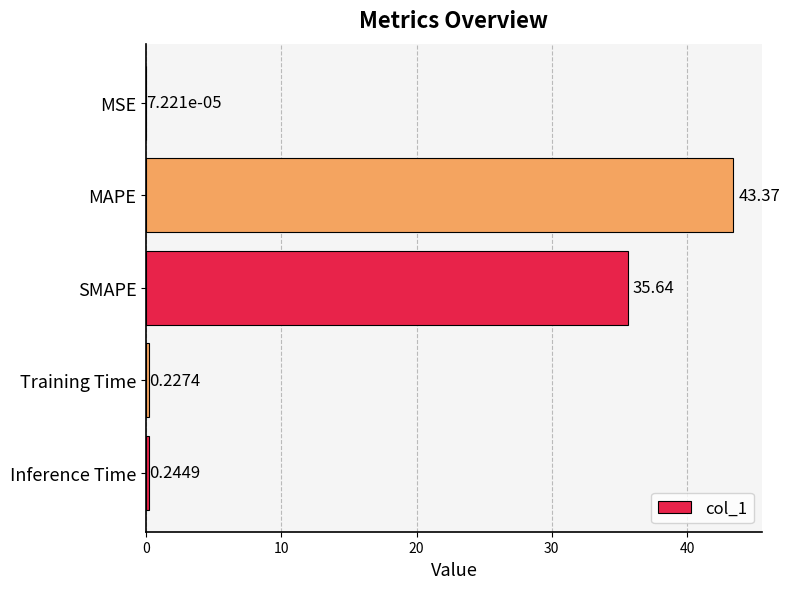

At which label is the value closest to 21?

SMAPE